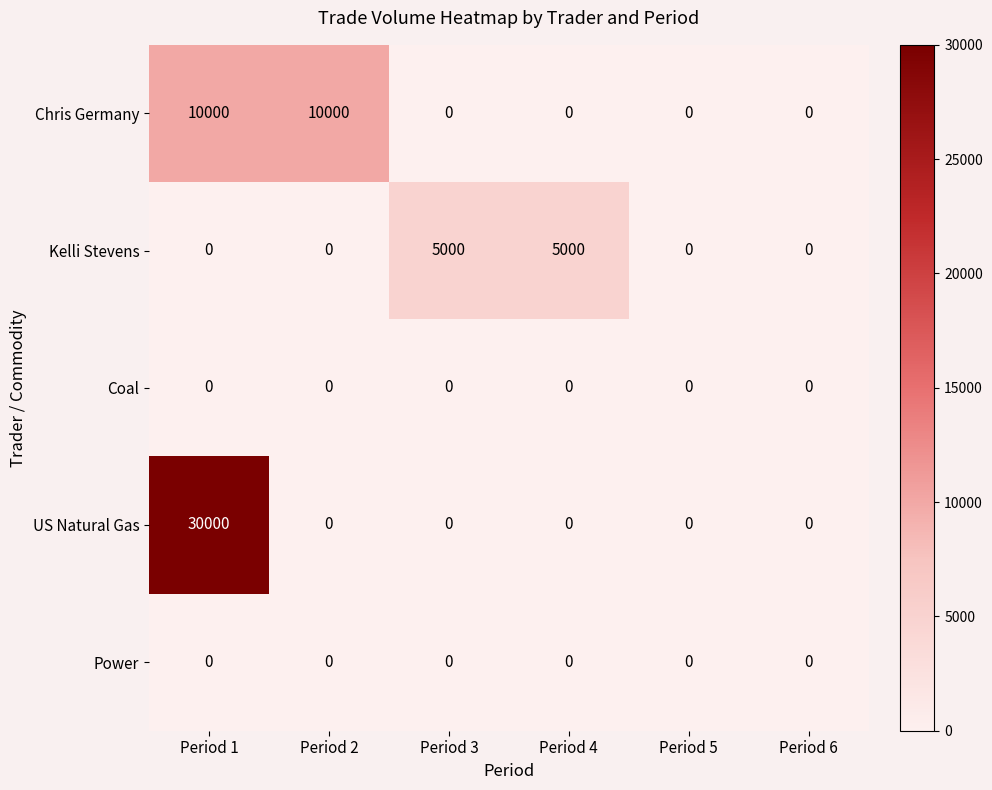

Which series has the largest range (max minus min)?

US Natural Gas